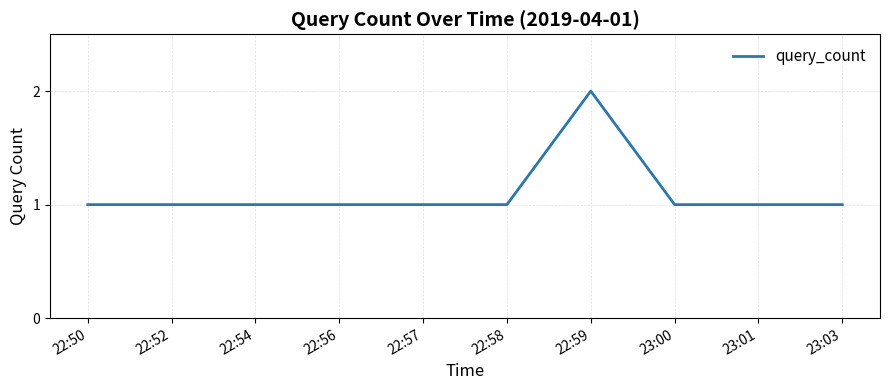

What position from the right is 23:03?

1